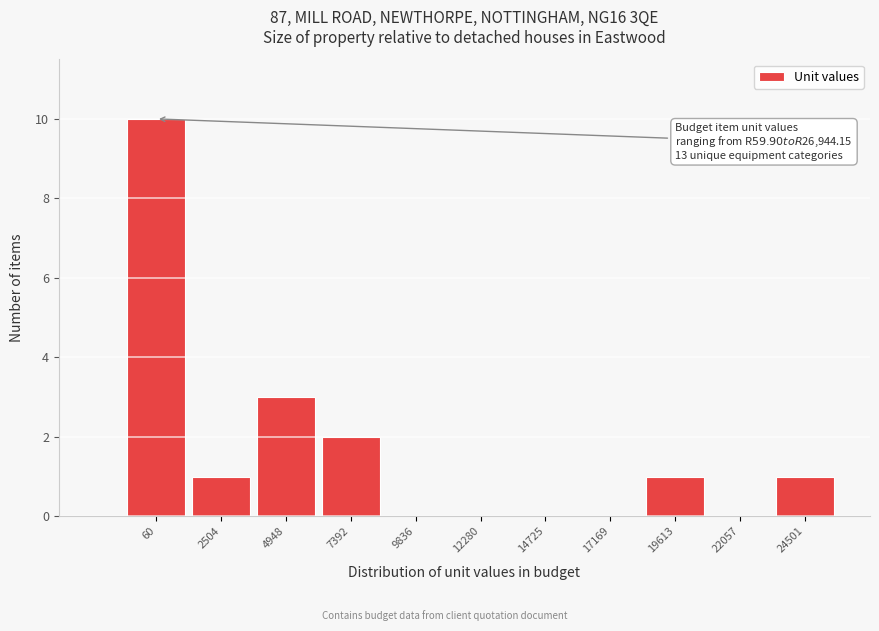

Reading left to right, list all the values displayed in this chart.

60=10	2504=1	4948=3	7392=2	9836=0	12280=0	14725=0	17169=0	19613=1	22057=0	24501=1